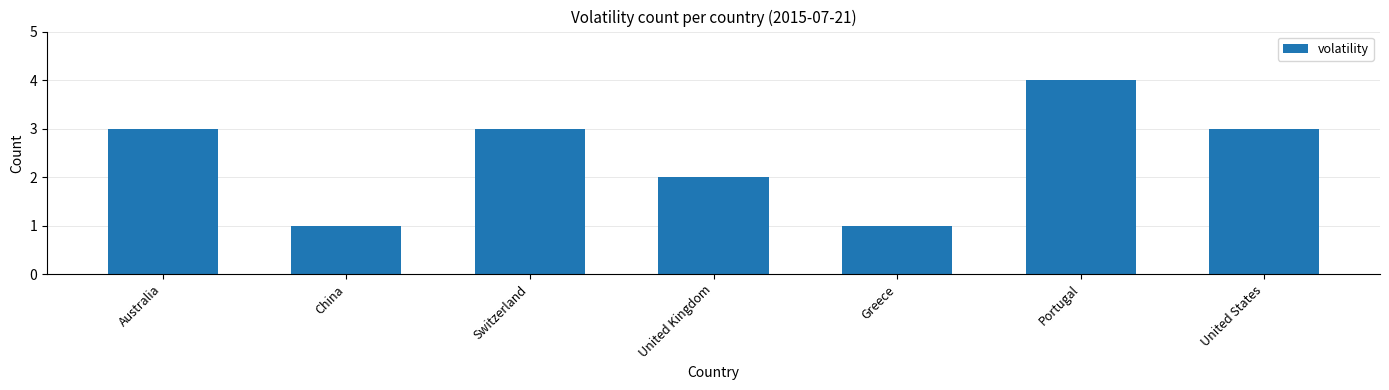

At which label is the value closest to 2?

United Kingdom